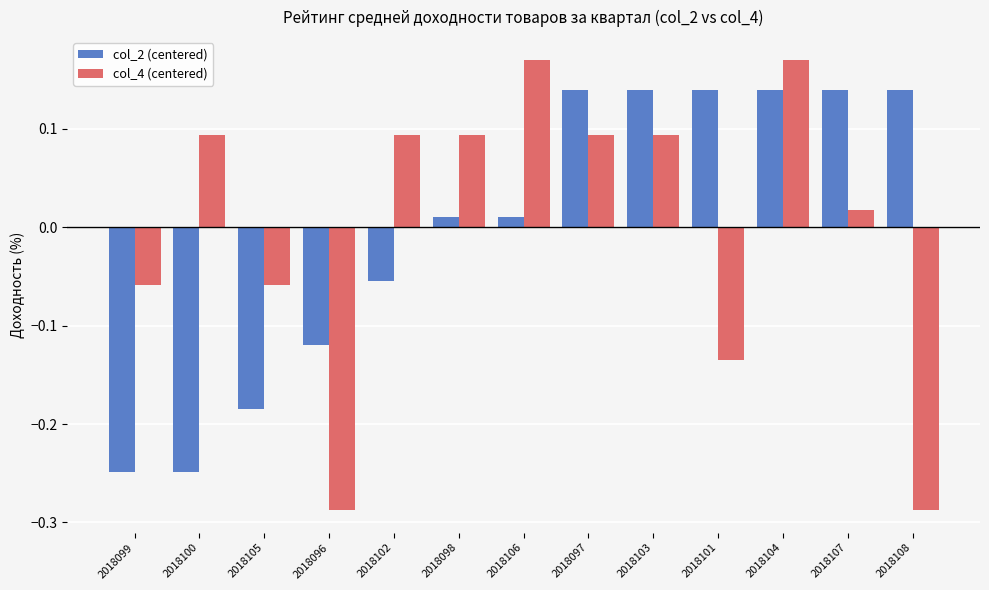

The value of col_4 (centered) at 2018098 is 0.2. True or false?

False